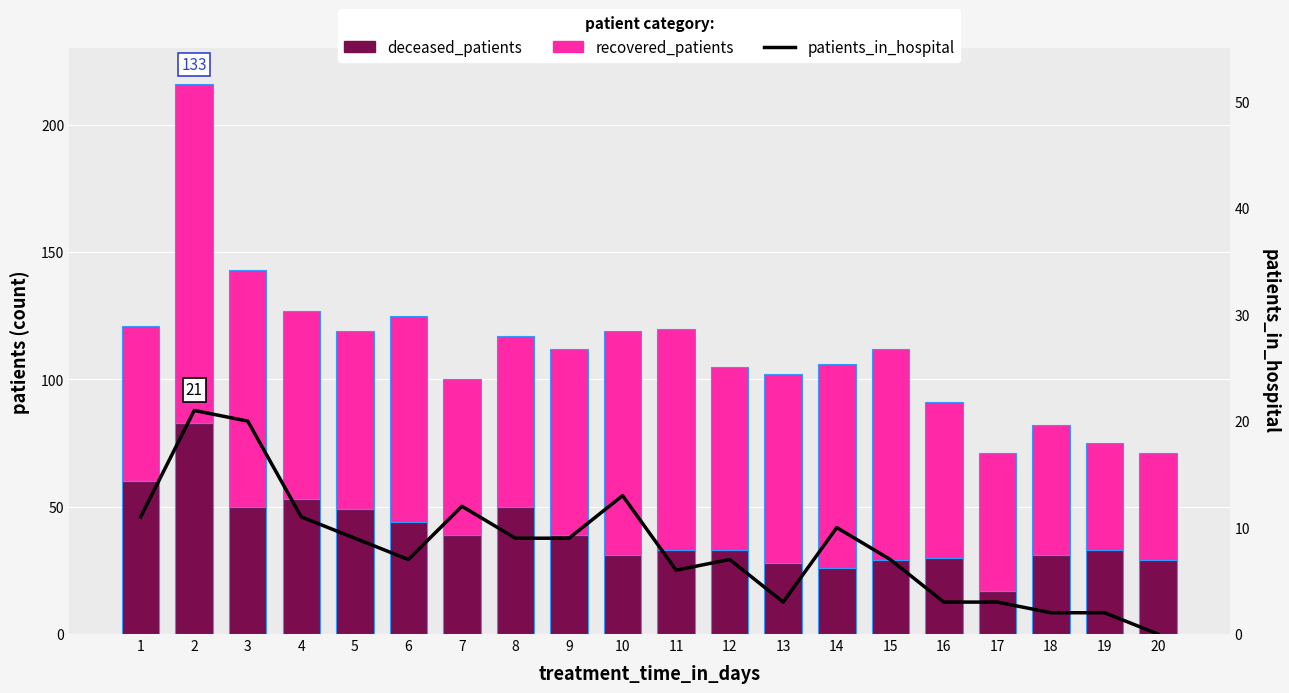

Between 8 and 12, which series saw the biggest shift?

deceased_patients